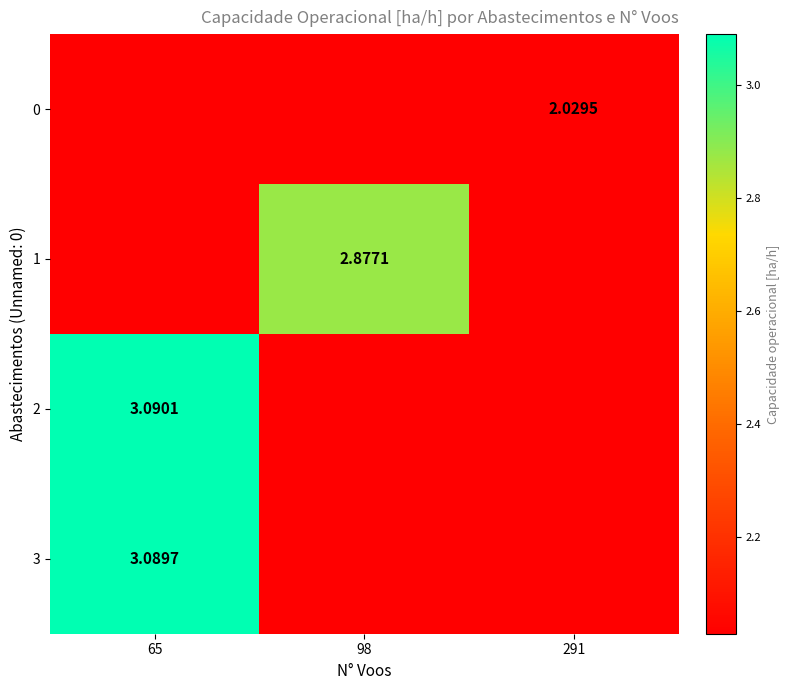

Which label corresponds to the largest value in the chart?

65